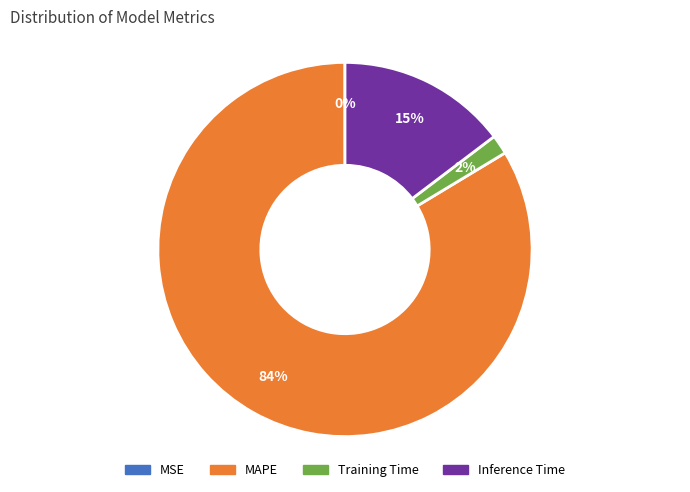

Combined, do Training Time and Inference Time account for over 50%?

No